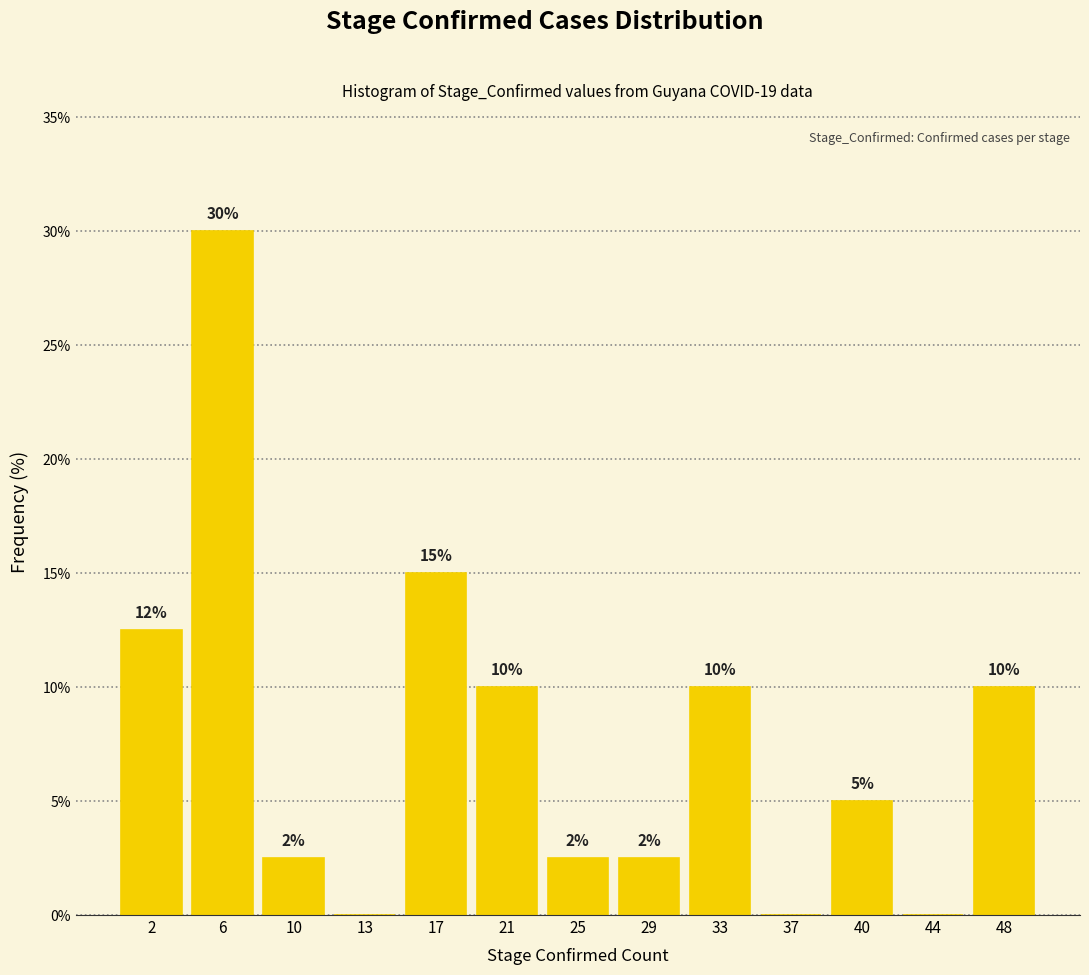

Over which range of the x-axis is the bar tallest?

4.0 to 7.5